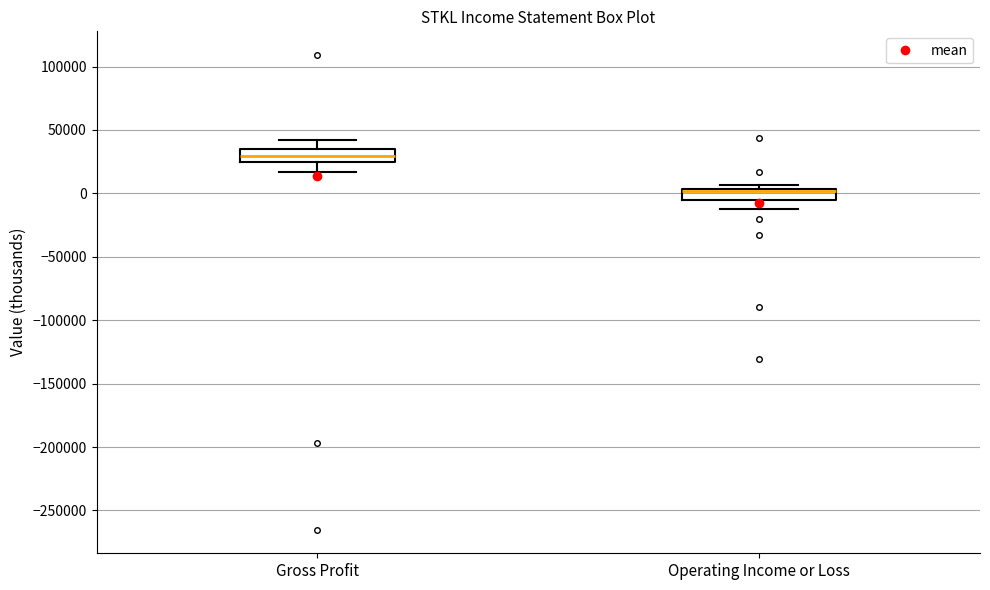

Where does the lower whisker of the box for Gross Profit end on the y-axis? The values are not printed on the chart, so give them approximately, as read against the axis.

15000